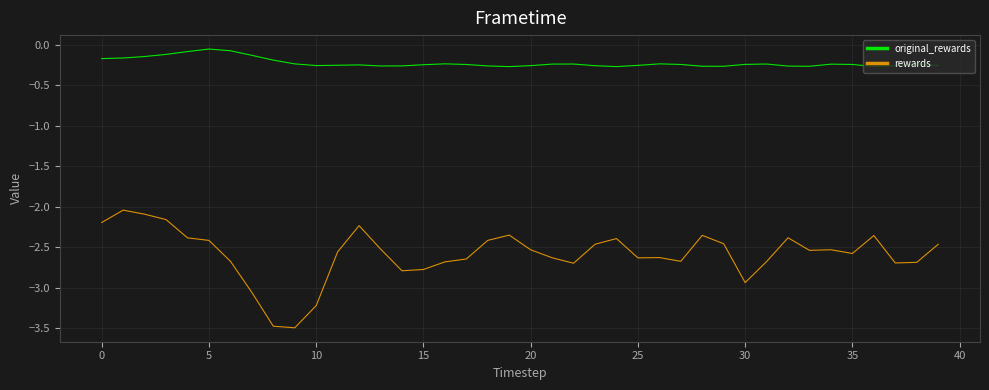

True or false: original_rewards and rewards intersect in this chart.

False